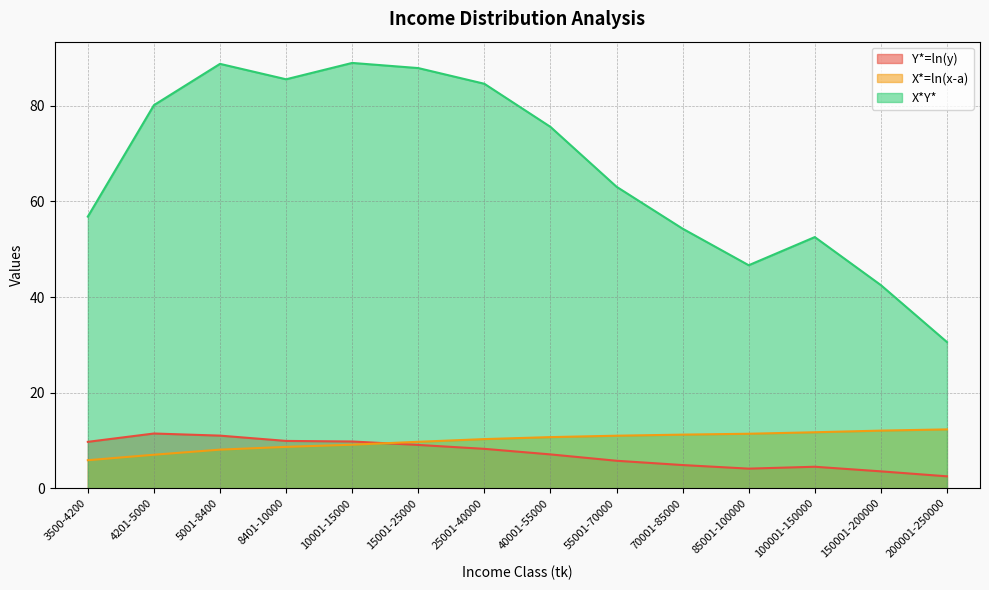

How many series are shown in this chart?

3